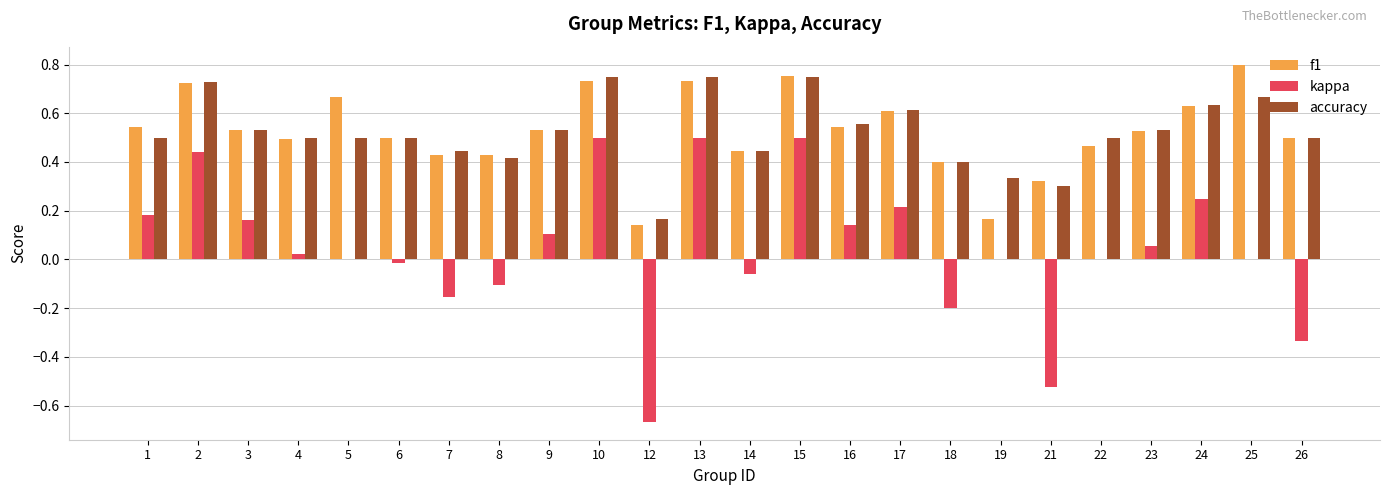

What is the total value across all series at 25?

1.5